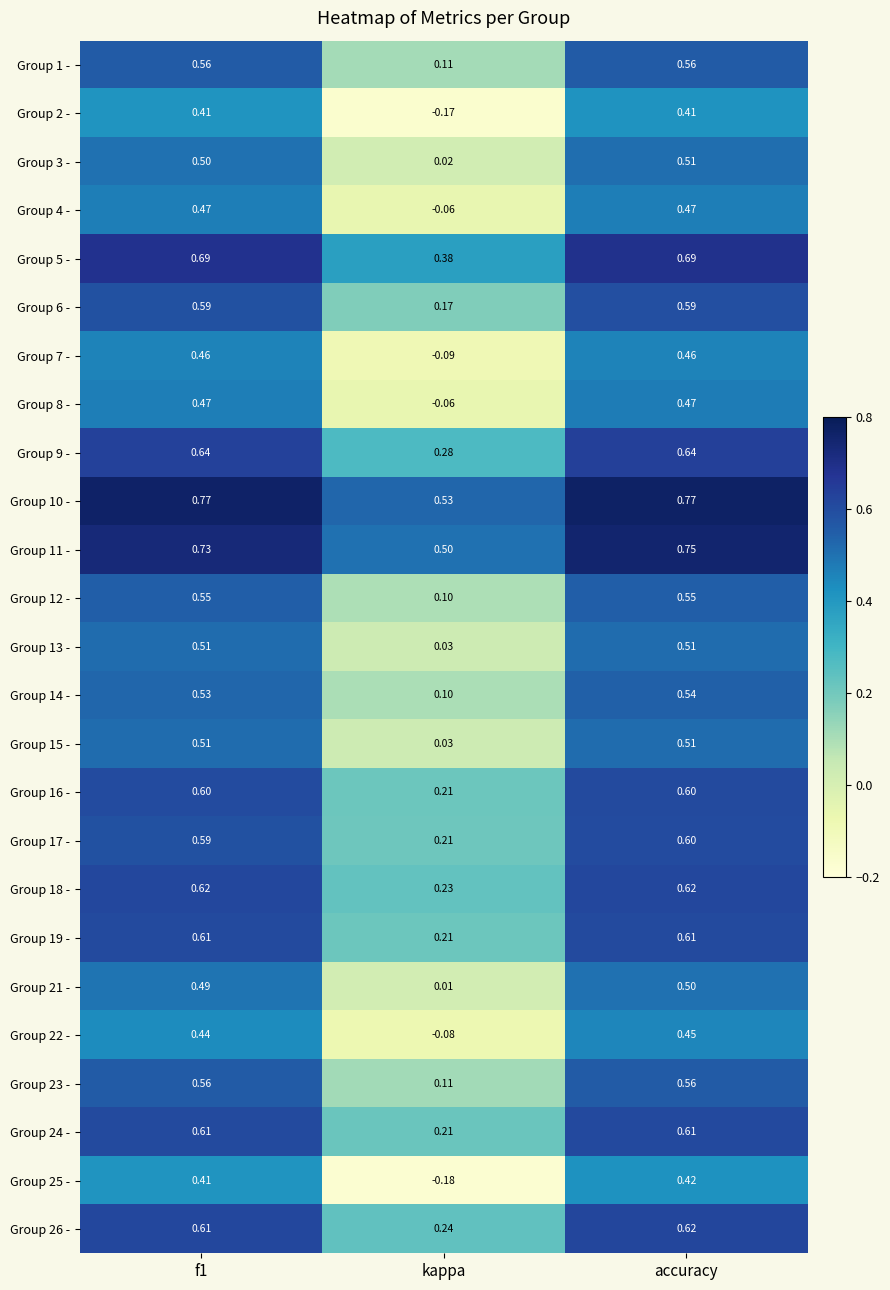

Where is Group 23 - nearest to the value 0?

kappa